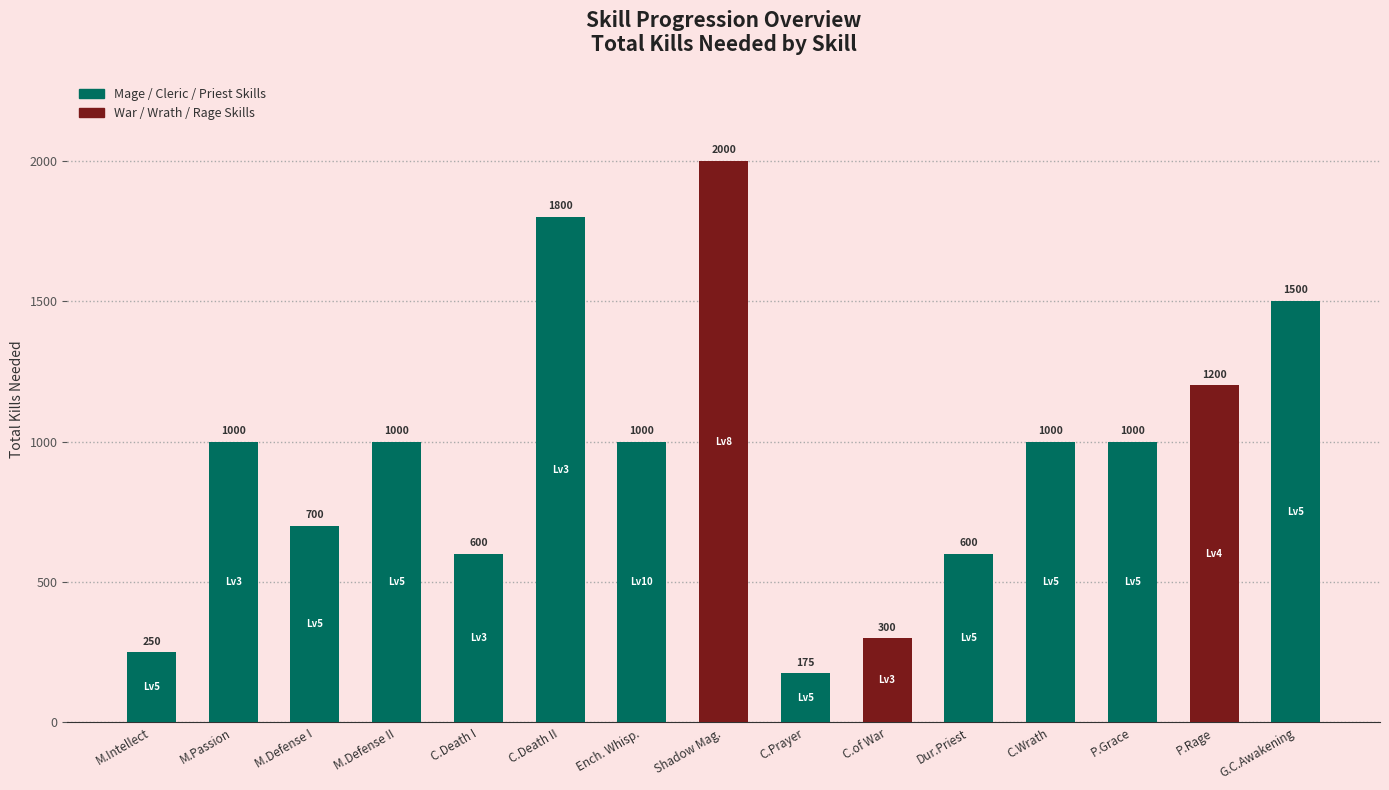

Between M.Intellect and M.Defense II, which is larger?

M.Defense II